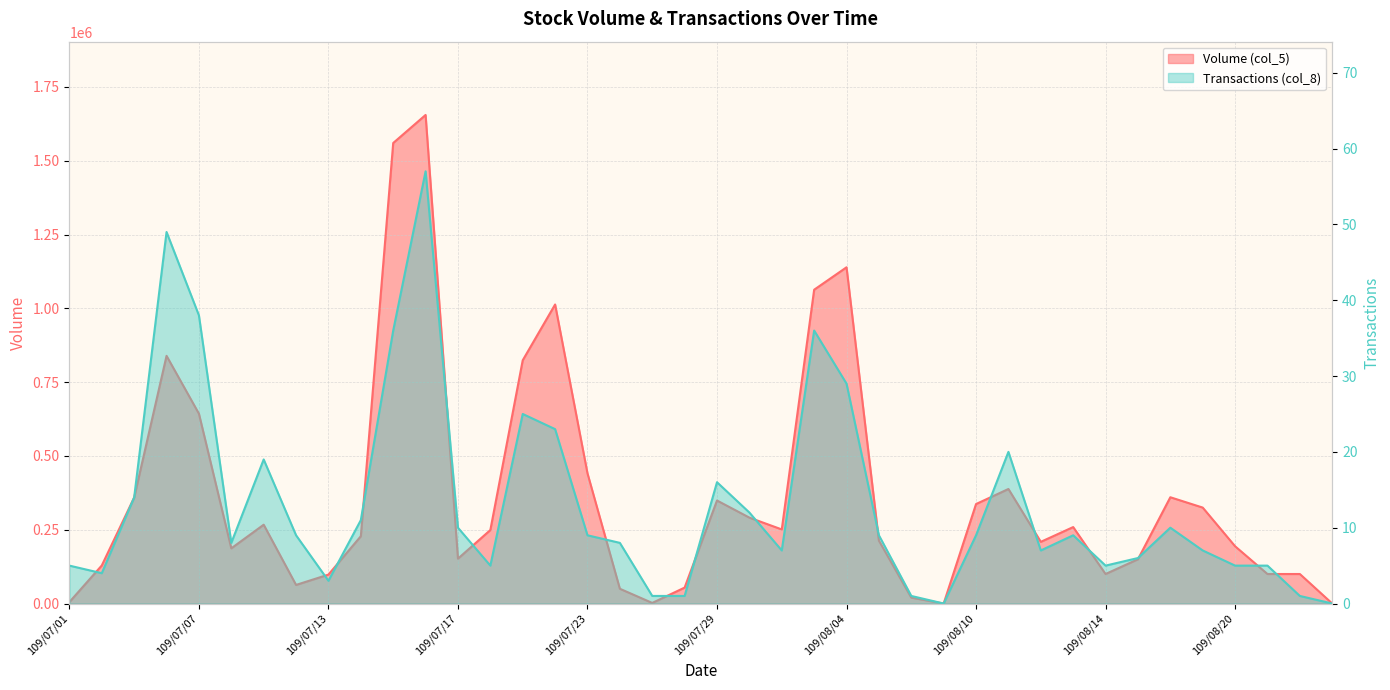

What is the sum of all Volume (col_5) values?

14666000